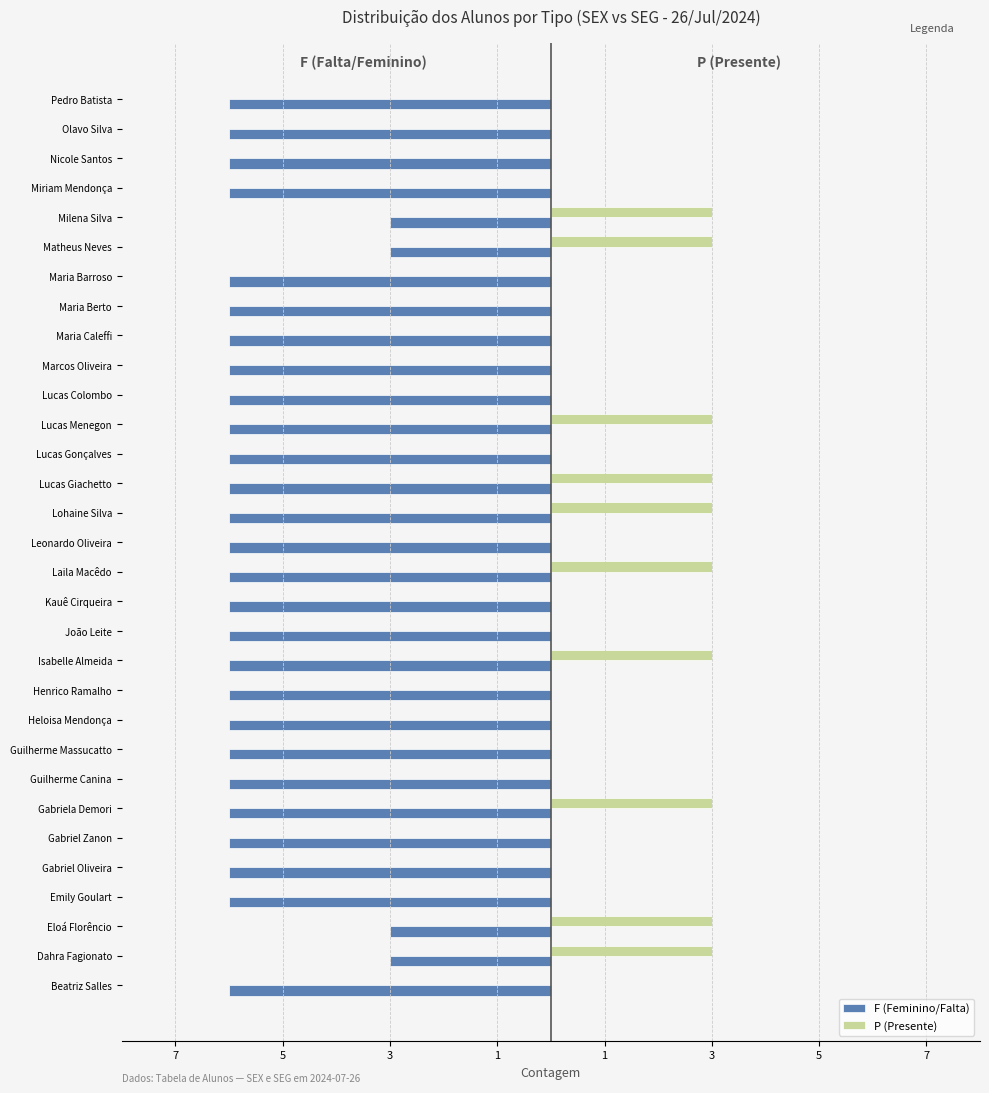

Rank the series by their maximum value, from lowest to highest.

F (Feminino/Falta), P (Presente)